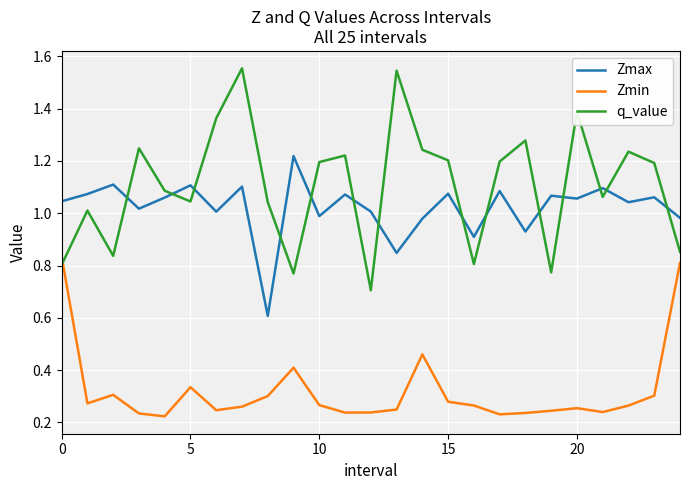

At how many categories does at least one series exceed 0?

25